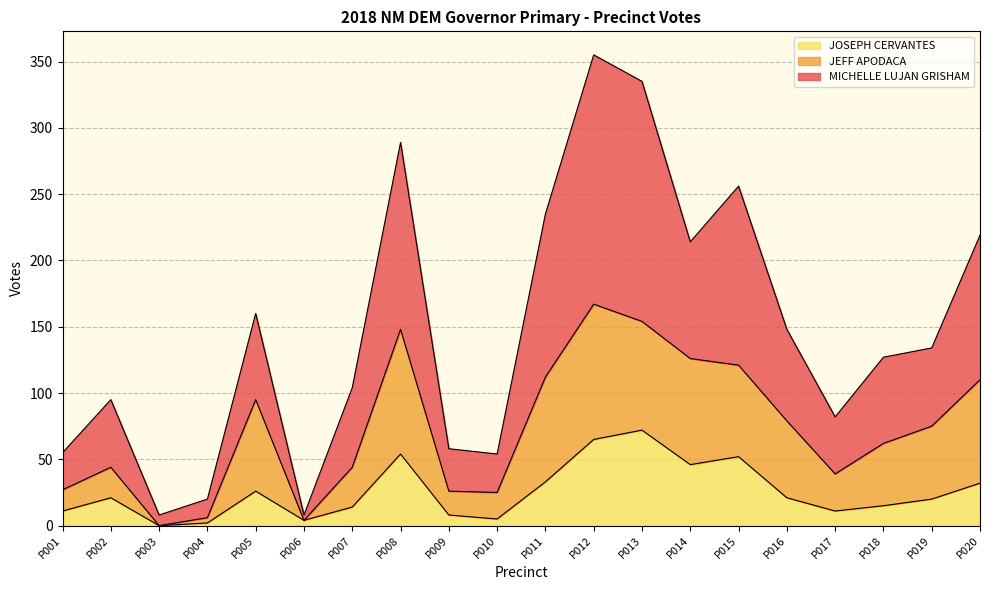

What is the highest value of the JOSEPH CERVANTES series?

72